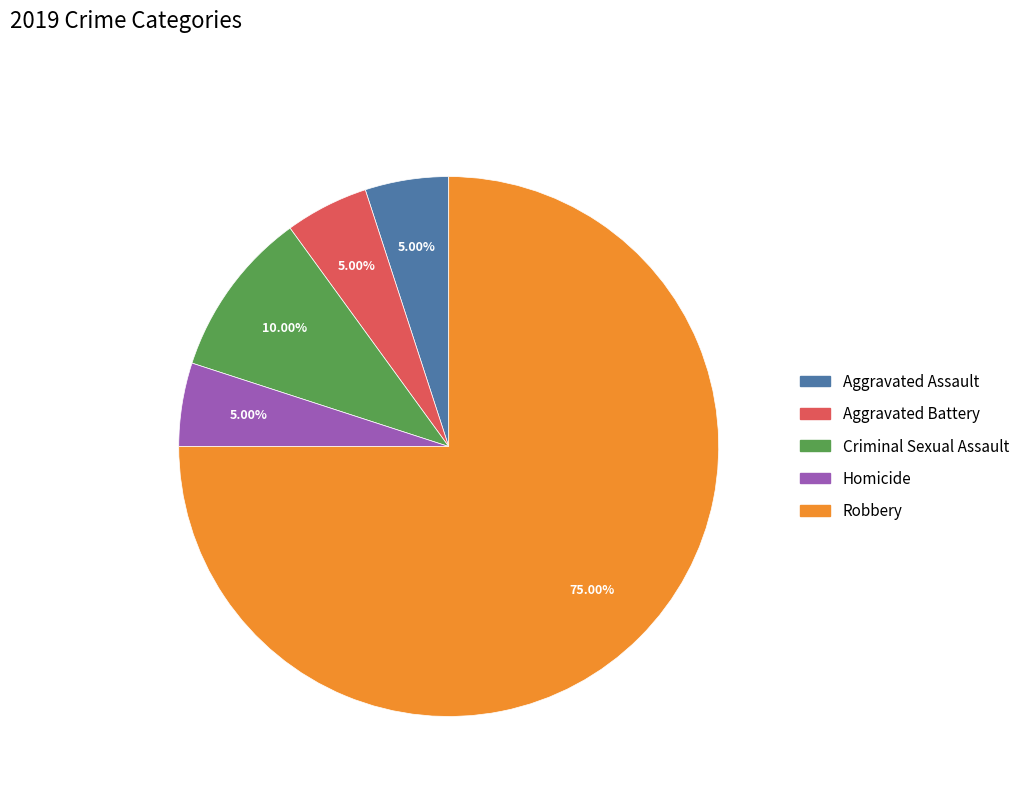

How many slices are in this pie chart?

5